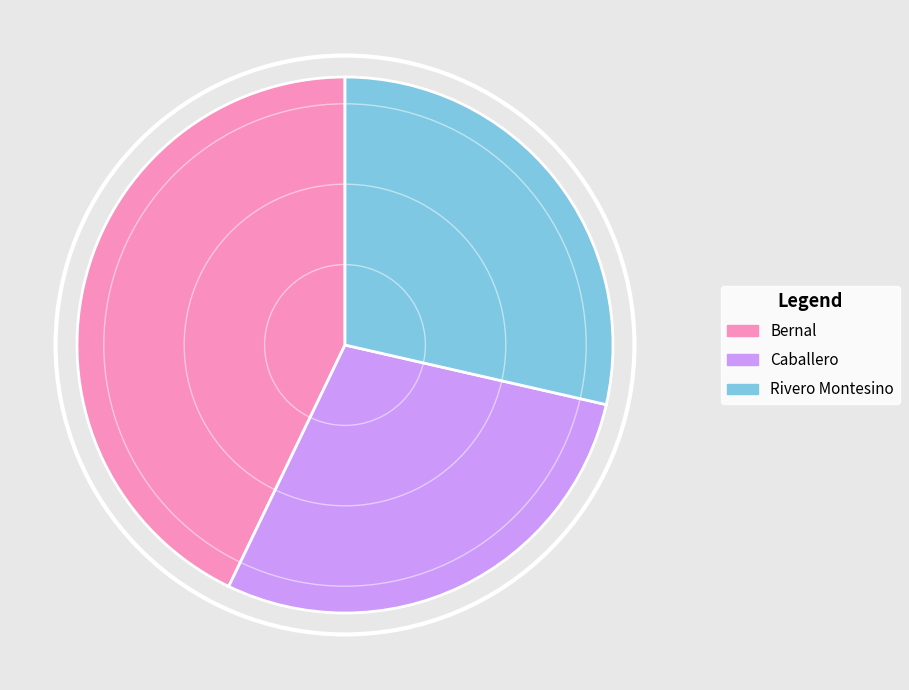

Do Bernal and Rivero Montesino together represent more than half of the pie?

Yes